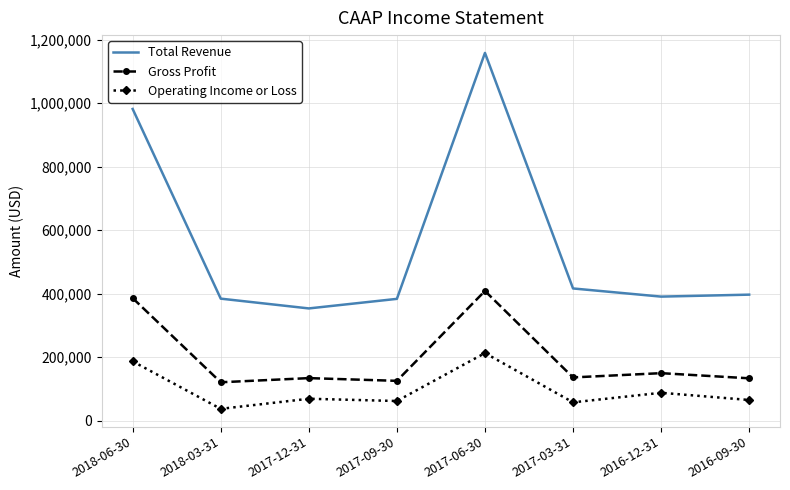

At 2017-12-31, list the series in order from largest to smallest.

Total Revenue, Gross Profit, Operating Income or Loss